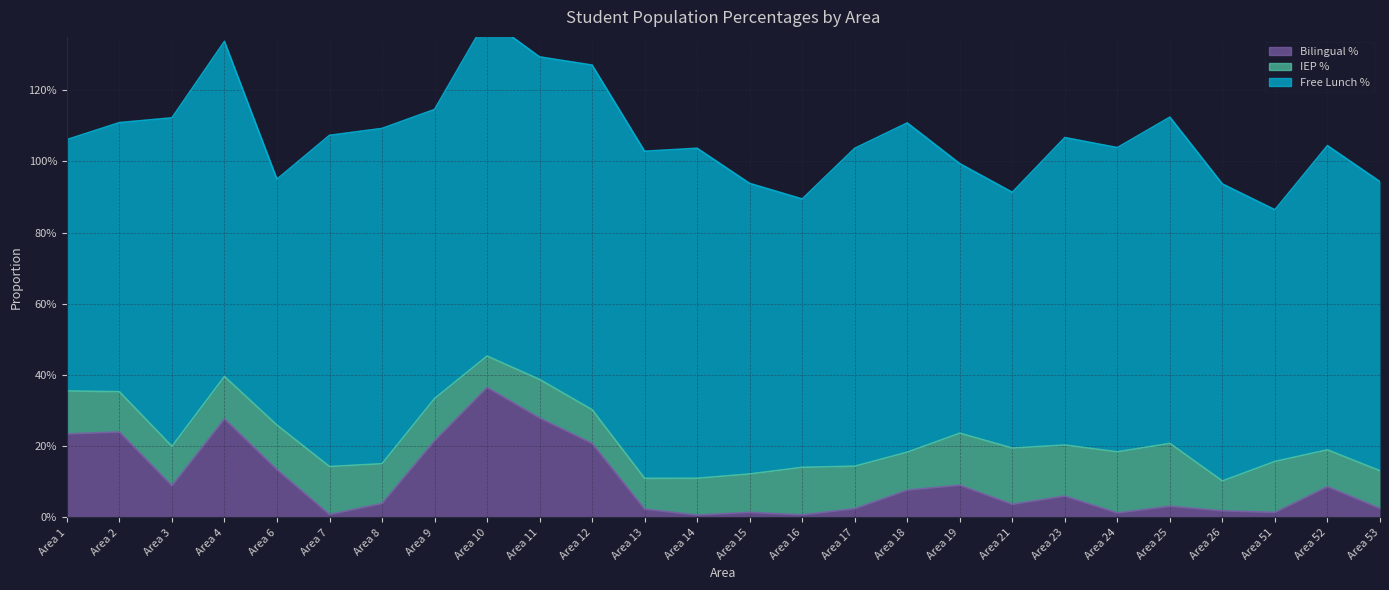

True or false: IEP % has a value of 0.1 at Area 1.

False